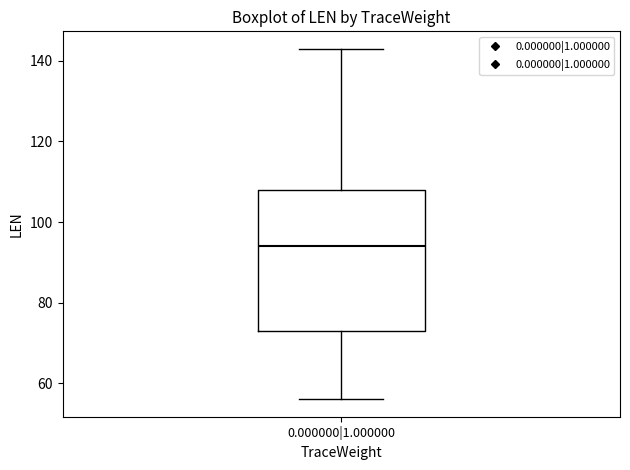

Where does the upper whisker of the box for 0.000000|1.000000 end on the y-axis? The values are not printed on the chart, so give them approximately, as read against the axis.

144